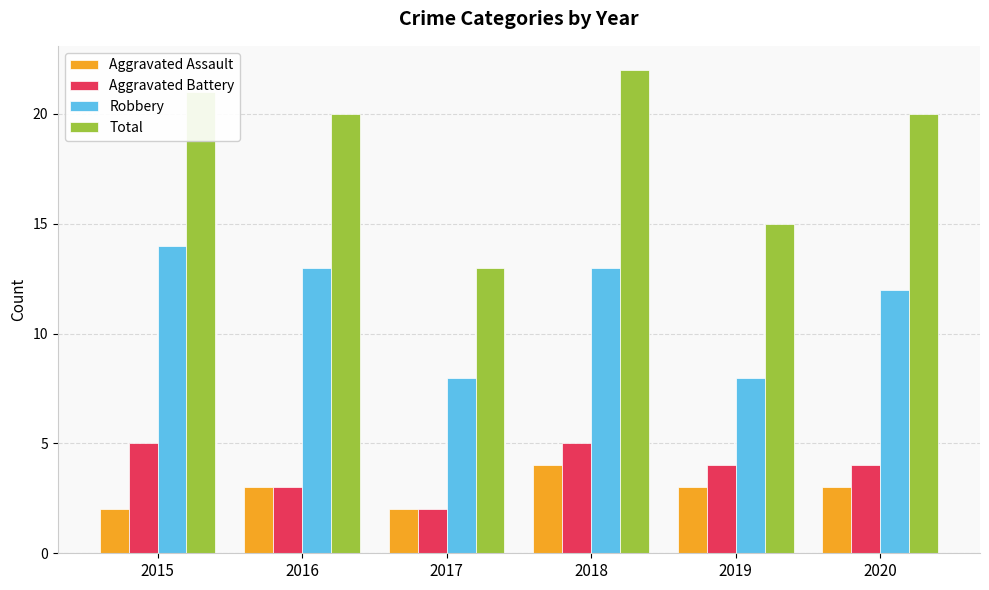

What is the spread (max minus min) of values at 2019?

12